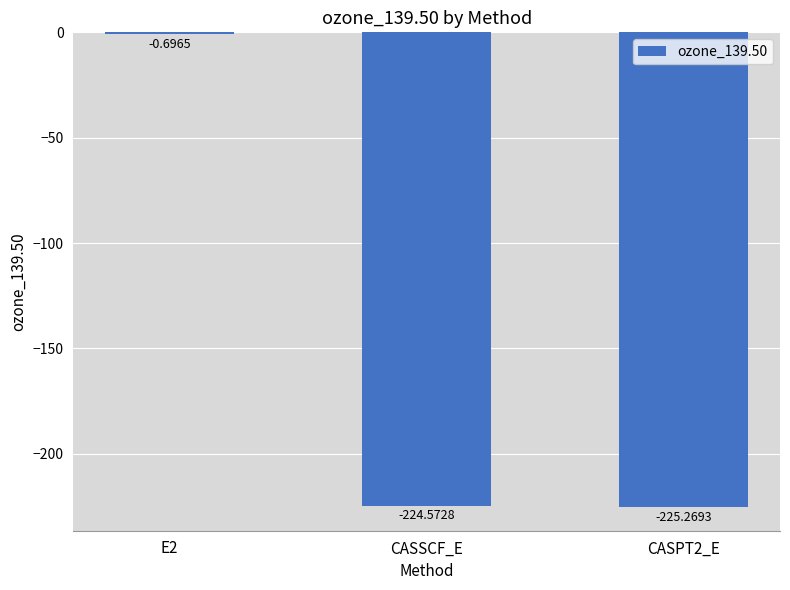

What is the change in value from E2 to CASPT2_E?

-224.6